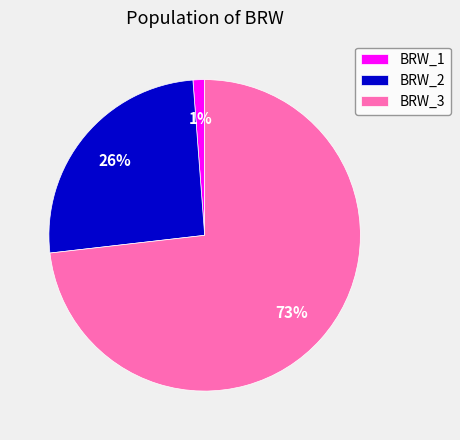

Which slice is the largest?

BRW_3